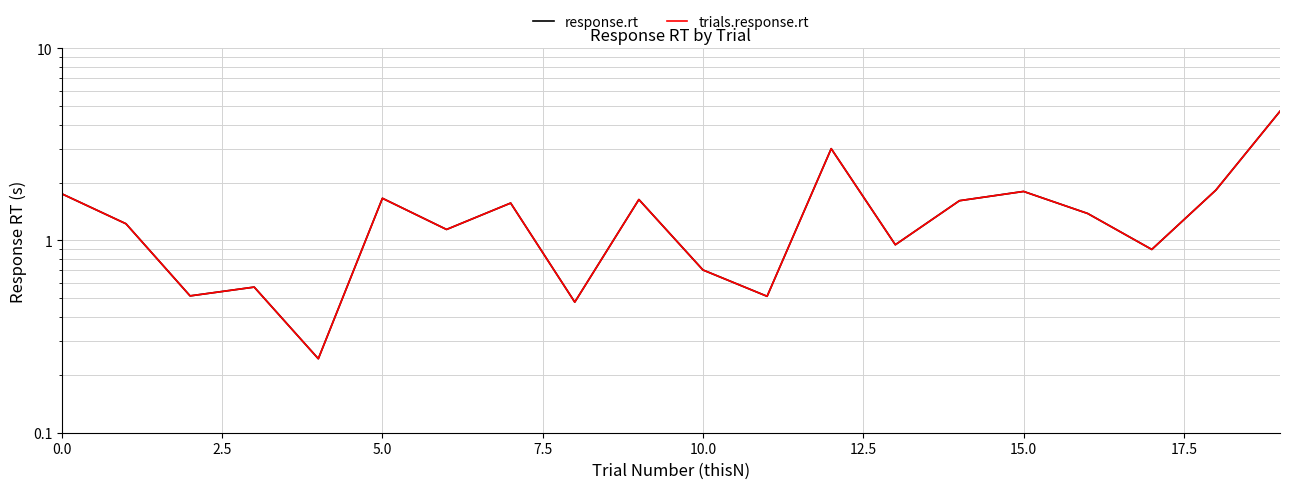

Rank the series by their maximum value, from lowest to highest.

response.rt, trials.response.rt